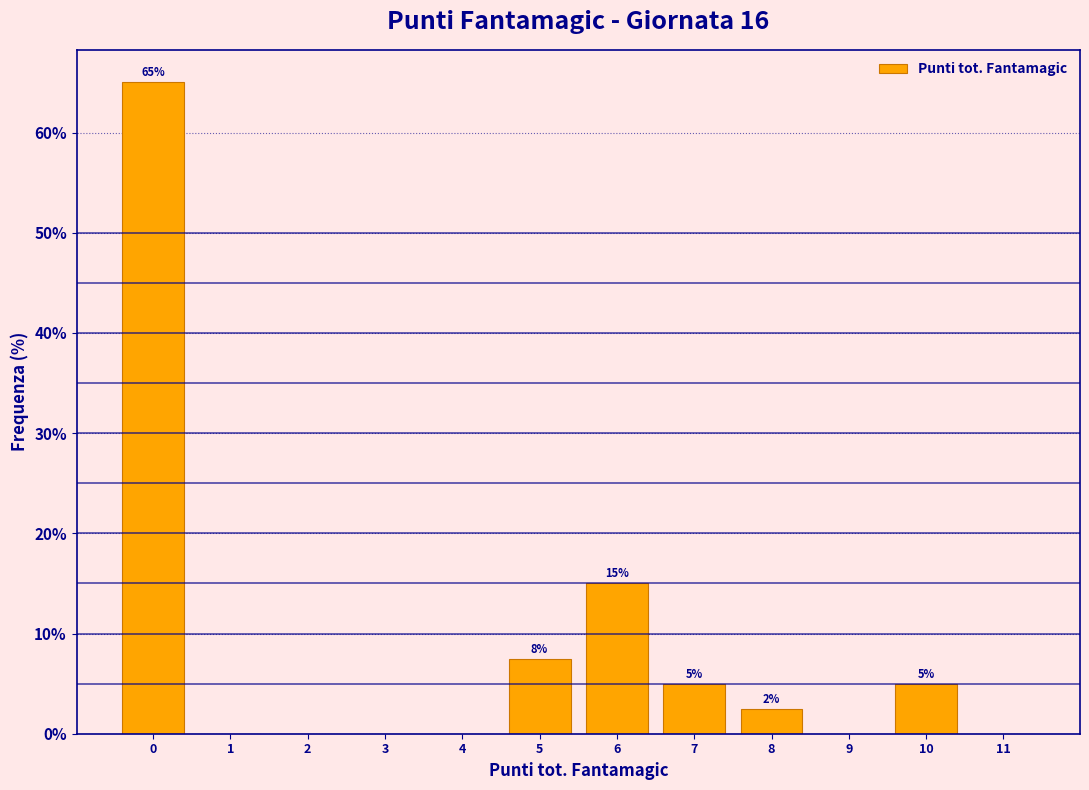

Which range on the x-axis has the tallest bar?

-0.5 to 0.5